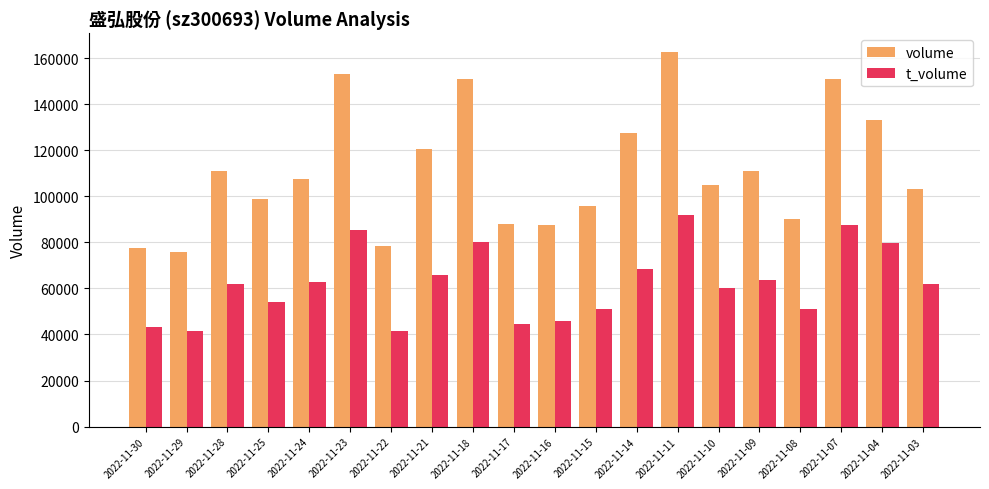

What is the value of the t_volume bar at the 20th from the left?

61944